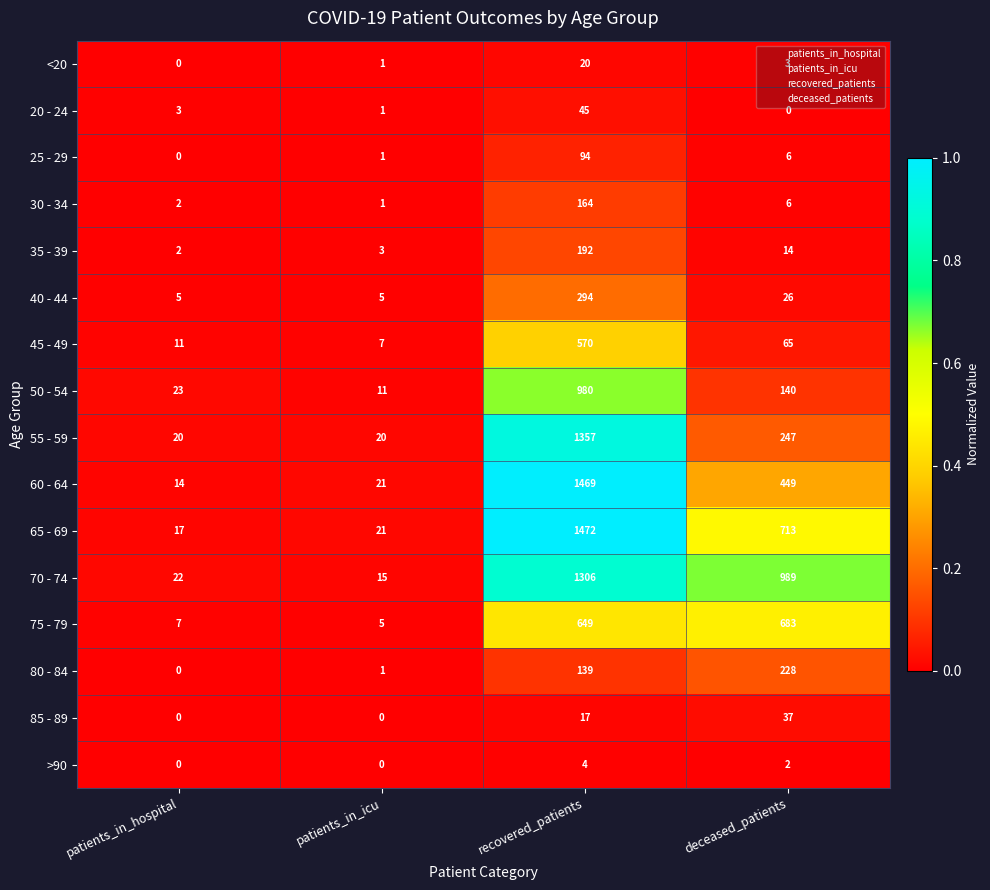

The <20 series shows 0 at patients_in_hospital. True or false?

True